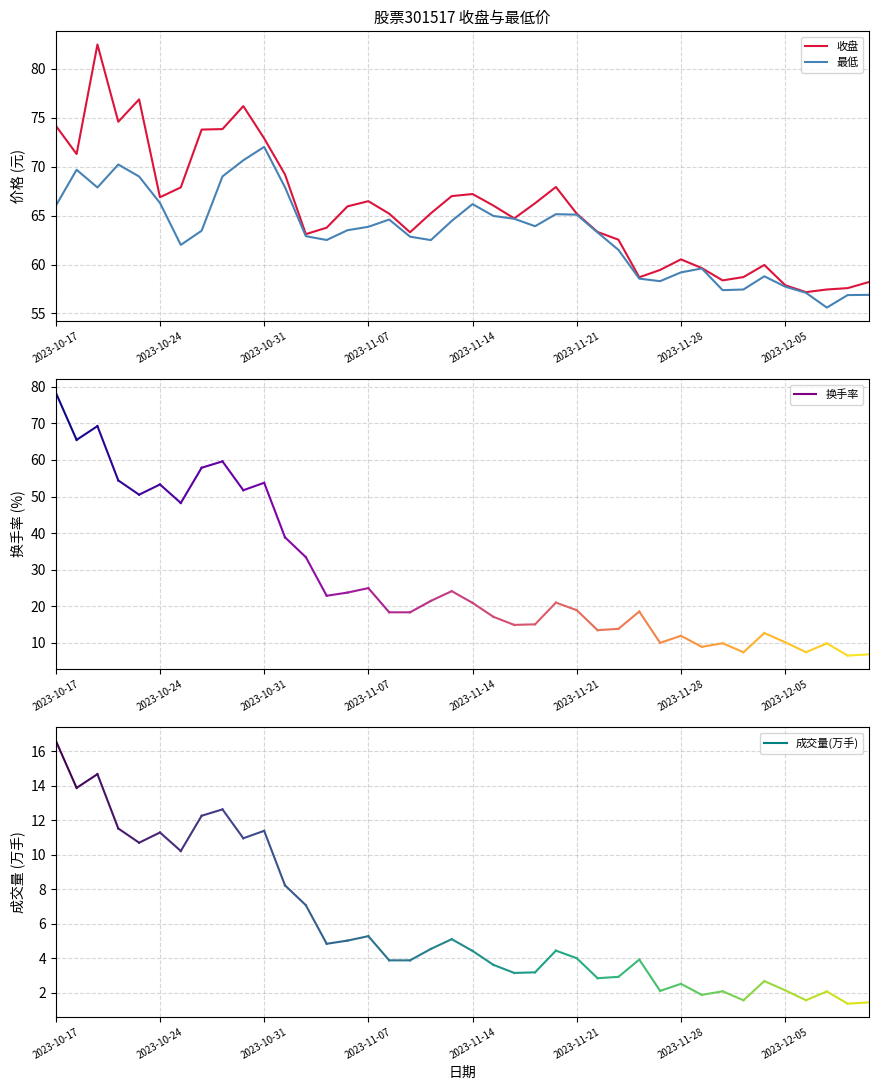

What is the maximum value for 收盘?

82.5